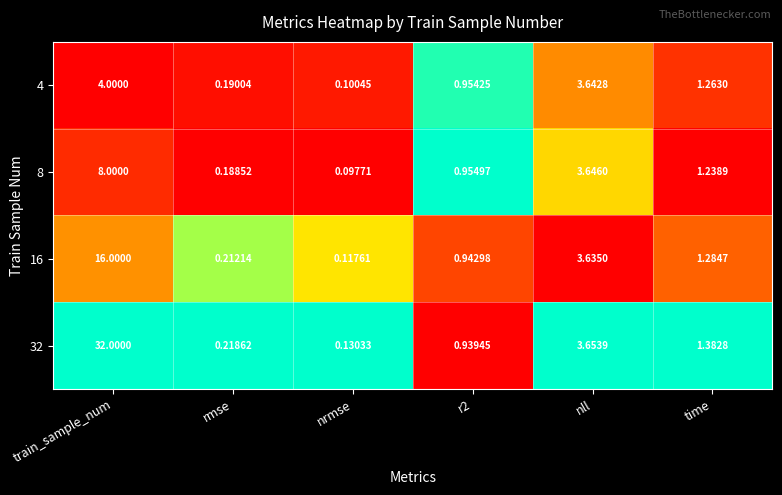

At which category is the sum across all series the highest?

train_sample_num